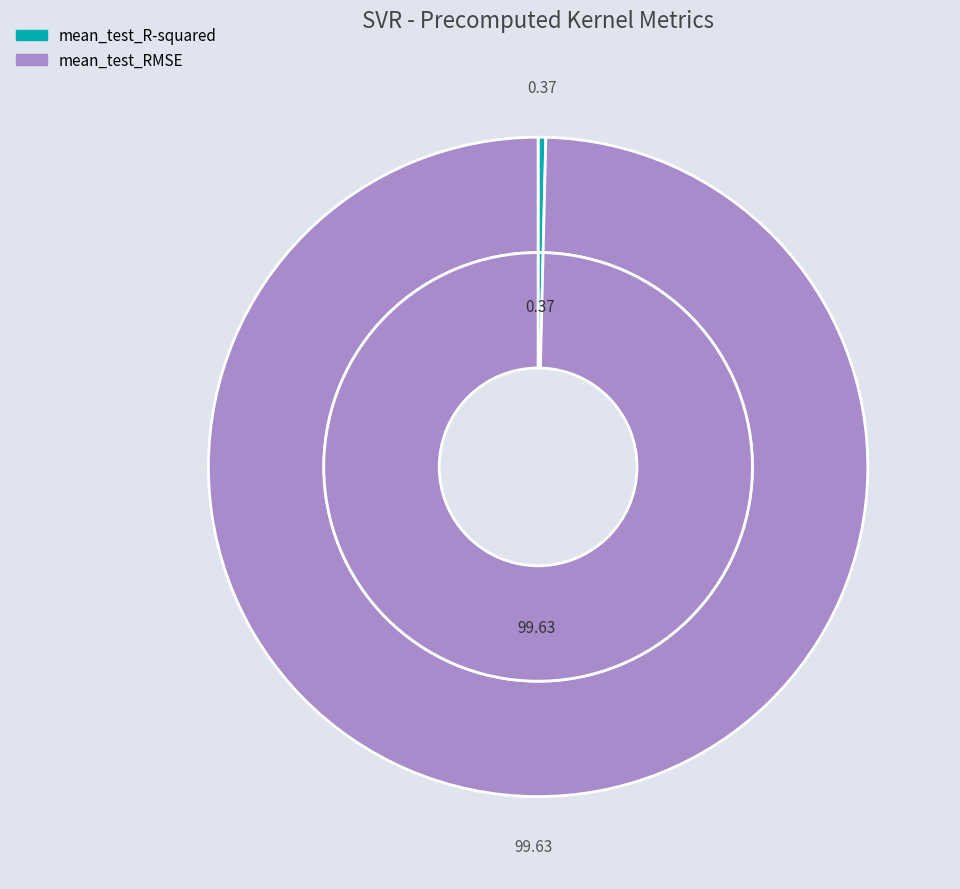

What portion of the pie excludes mean_test_RMSE?

0.4%